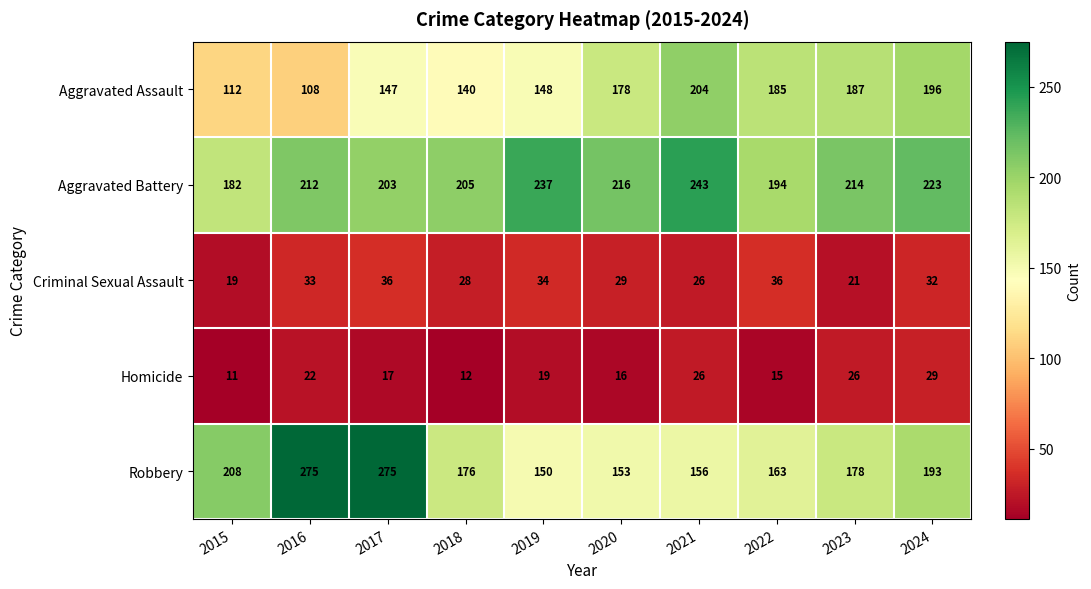

The Homicide series shows 17 at 2017. True or false?

True